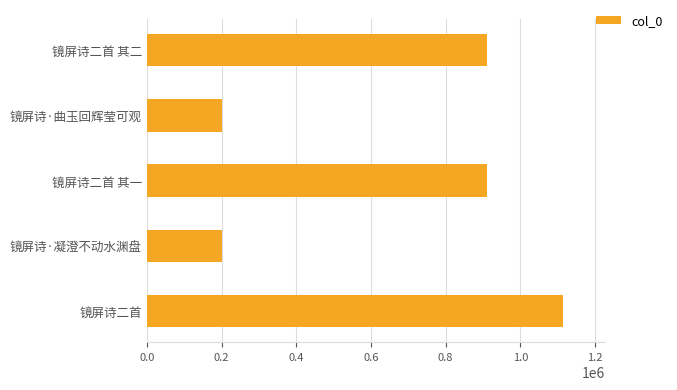

Does the chart contain any negative values?

No